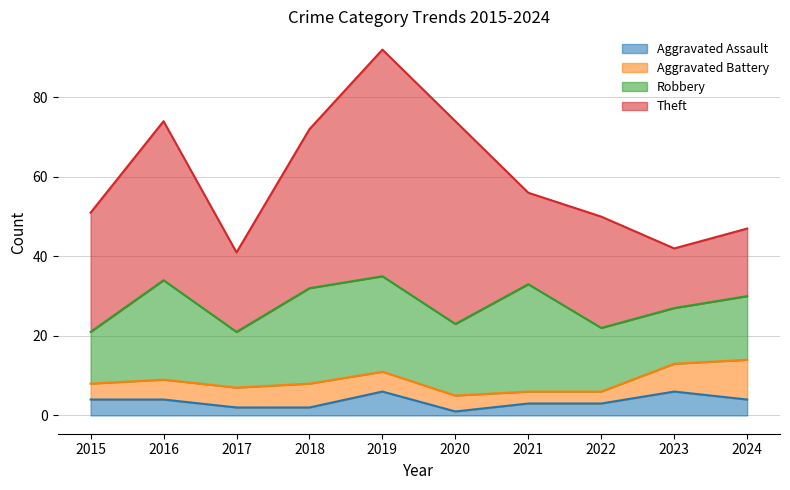

Rank the series at 2018 from highest to lowest value.

Theft, Robbery, Aggravated Battery, Aggravated Assault